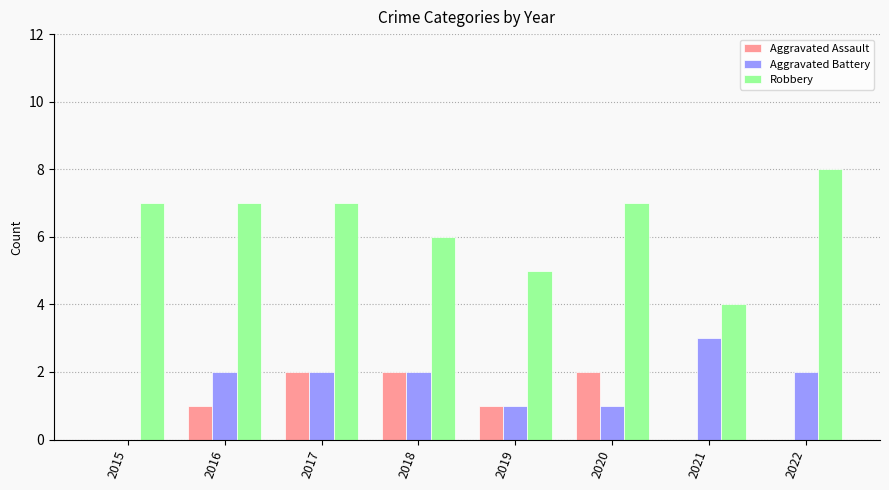

What is the difference between the Robbery values at 2018 and 2016?

1